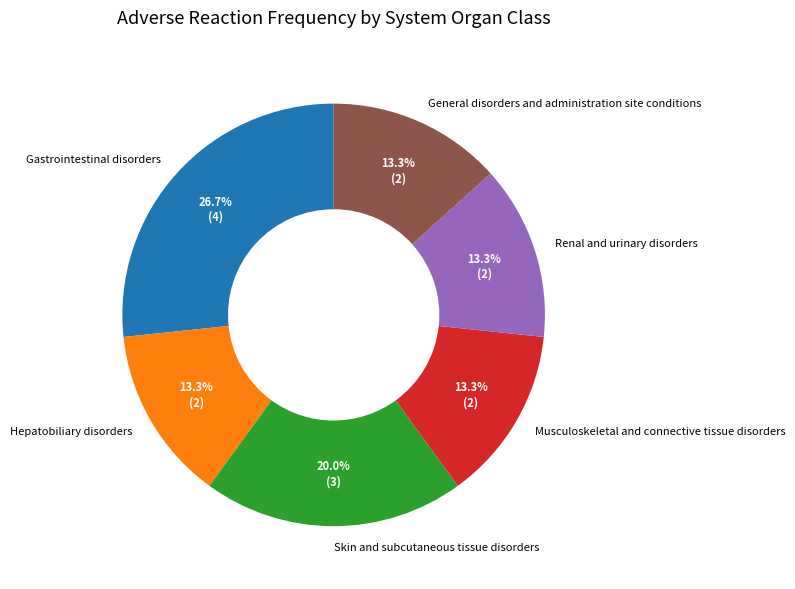

Does General disorders and administration site conditions account for over 50% of the chart?

No